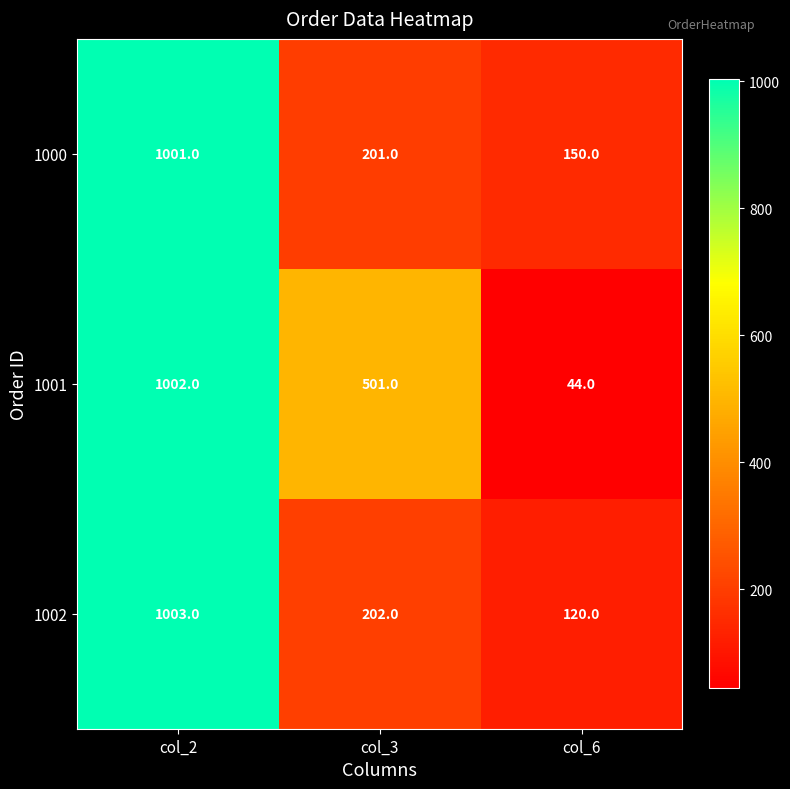

Reading left to right, what are all the values shown in this chart?

1000: 1001	201	150
1001: 1002	501	44
1002: 1003	202	120